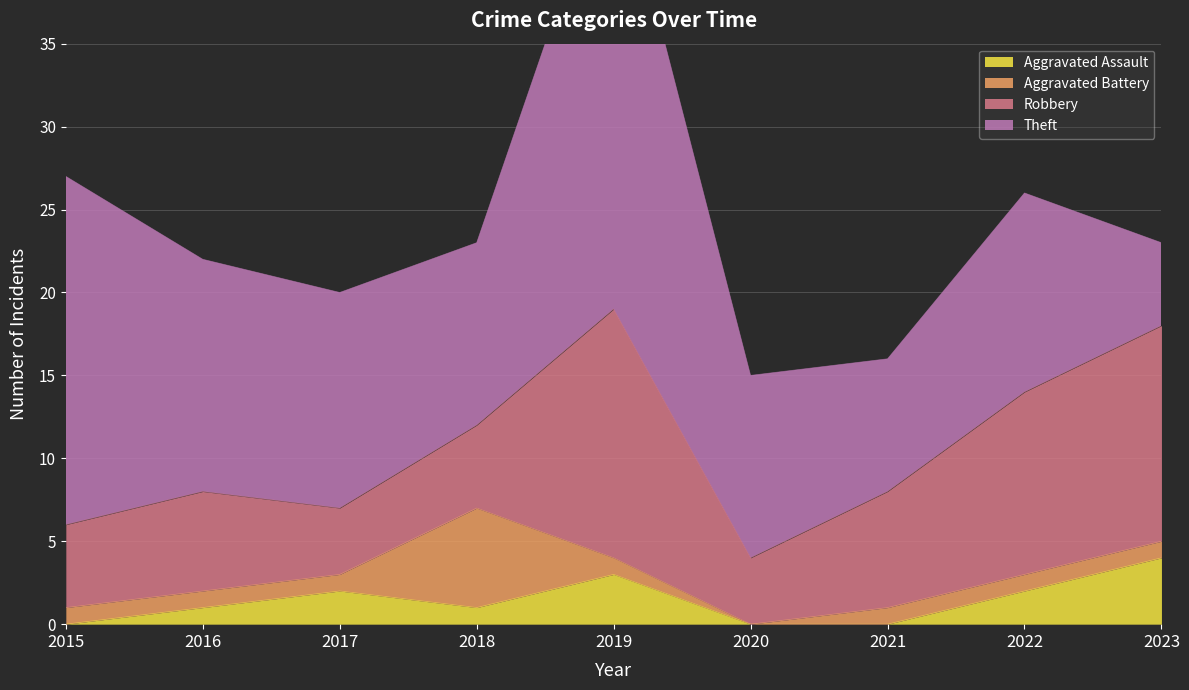

At which category is the sum across all series the highest?

2019